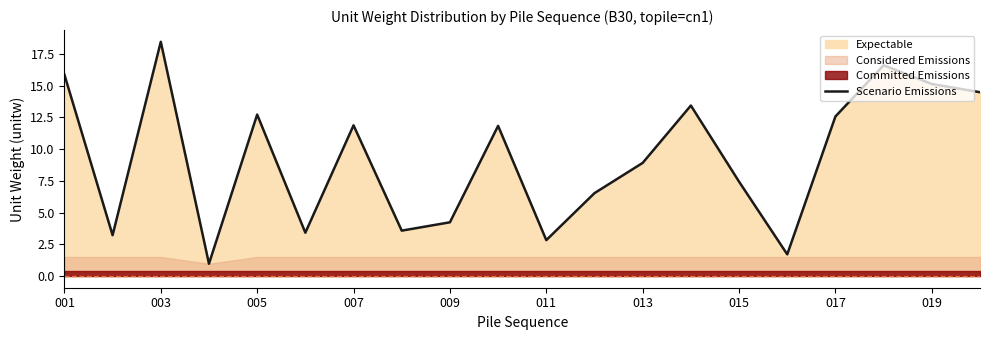

What is the label of the 1st point from the left?

001